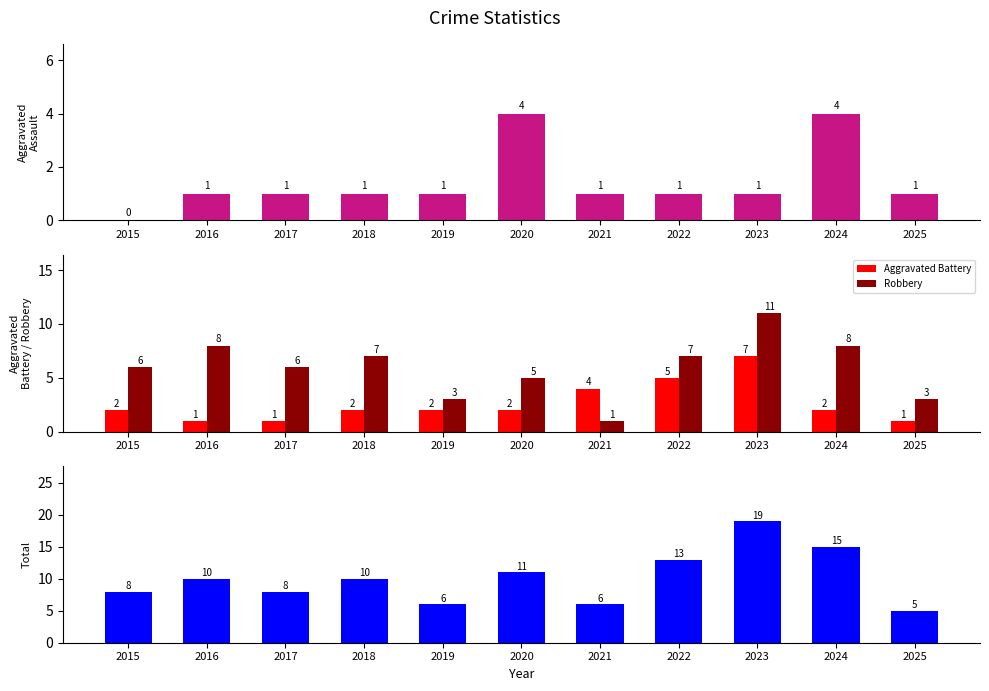

Are the bars grouped side by side (vs. stacked)?

Yes